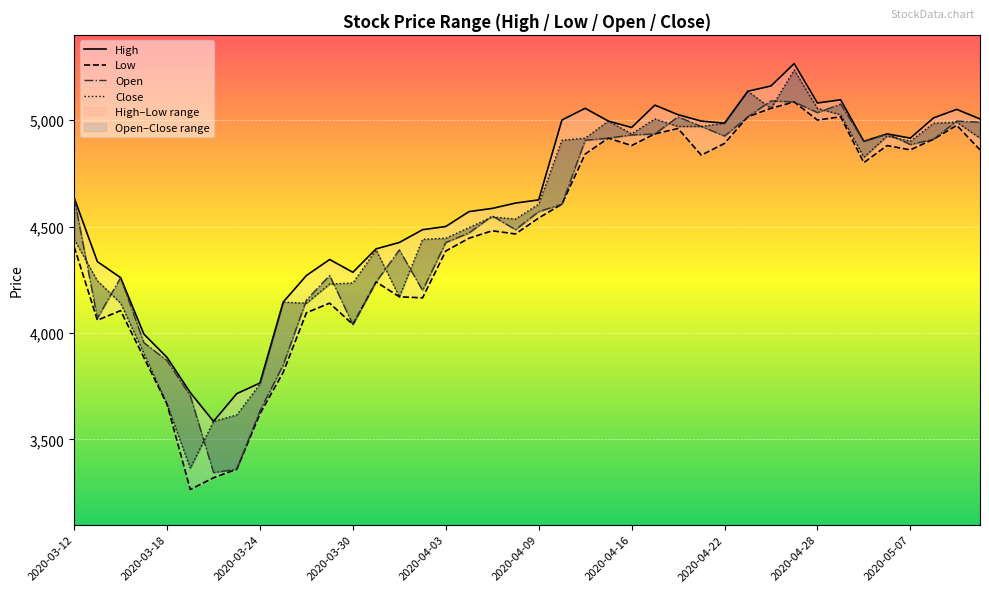

At which category is the sum across all series the highest?

31